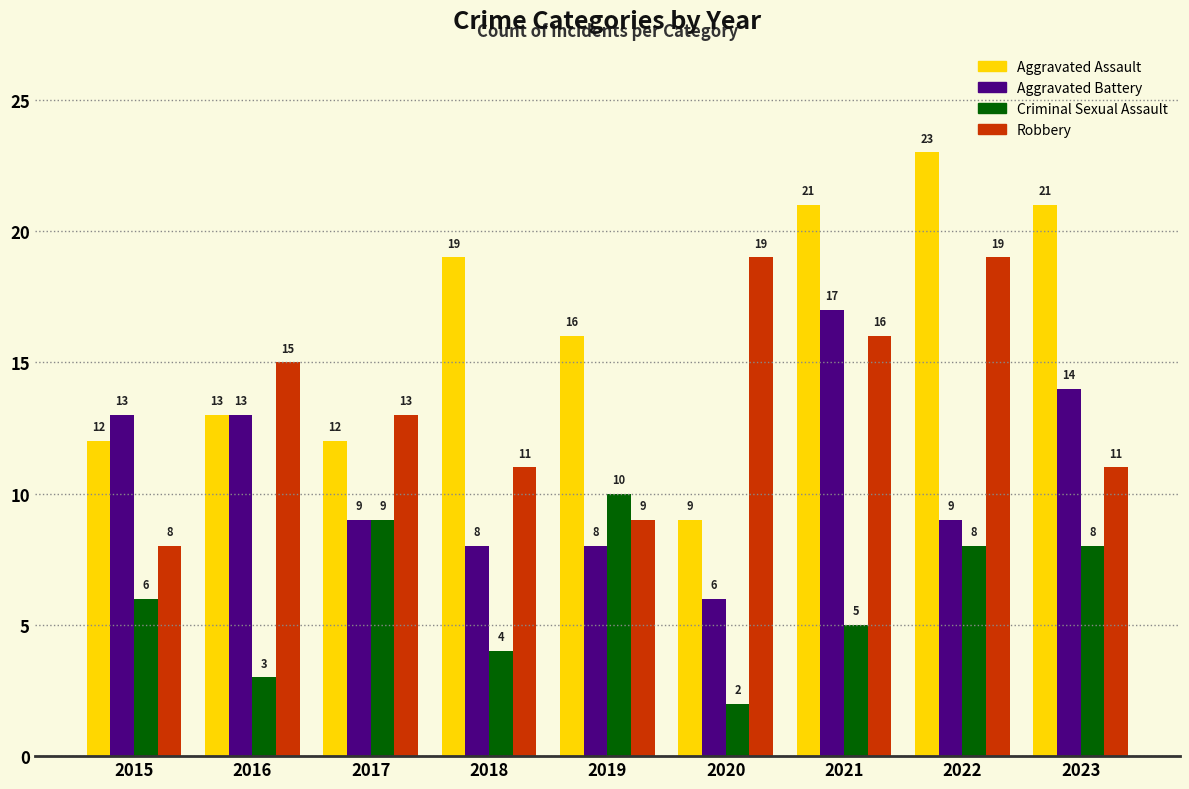

Is it true that Aggravated Battery equals 8 at 2020?

False